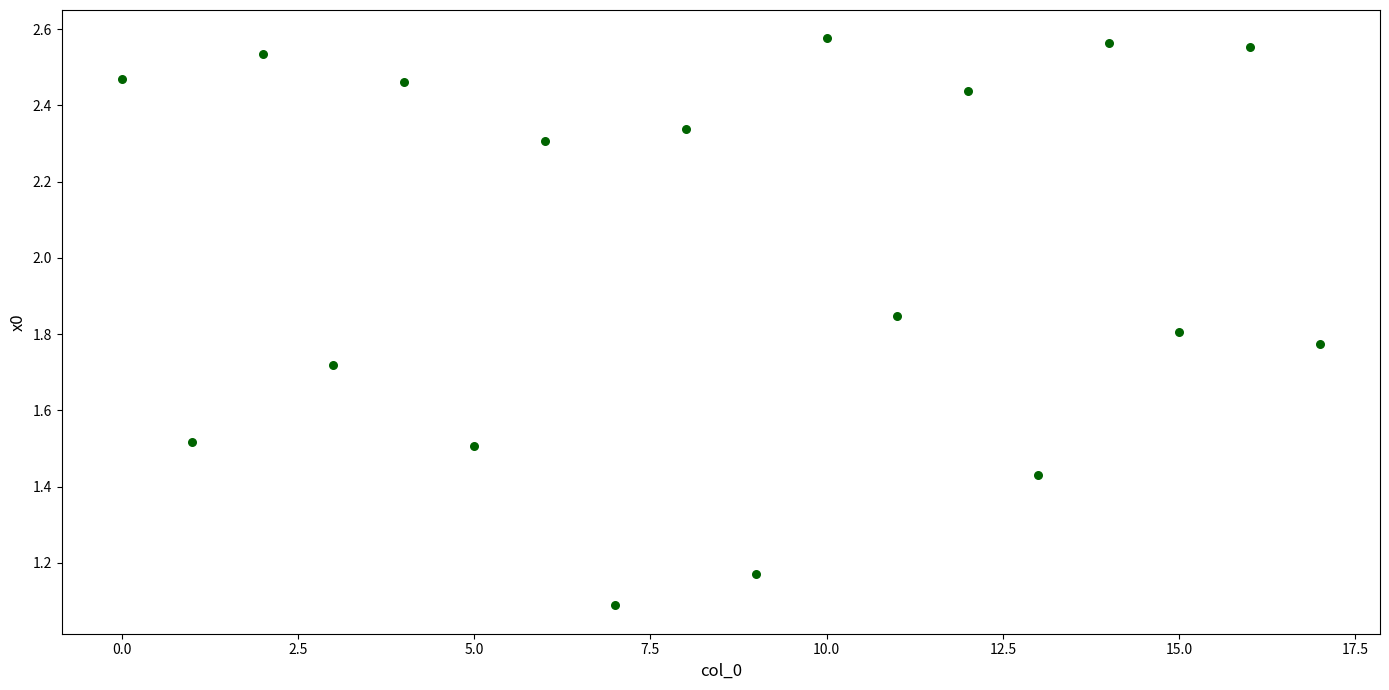

What Y value in the scatter plot is closest to 1?

1.1